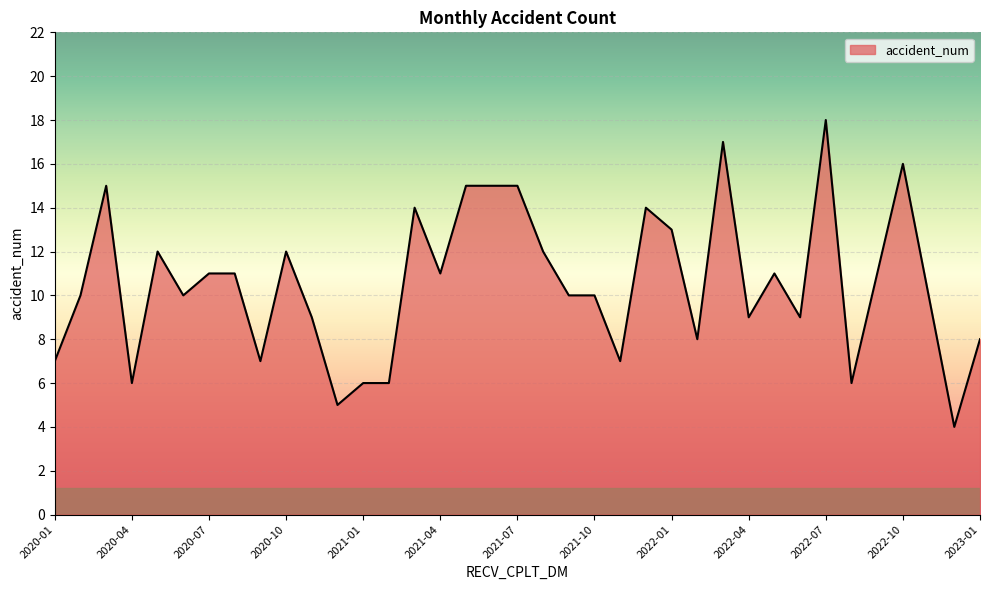

What is the difference between the maximum and minimum values?

14